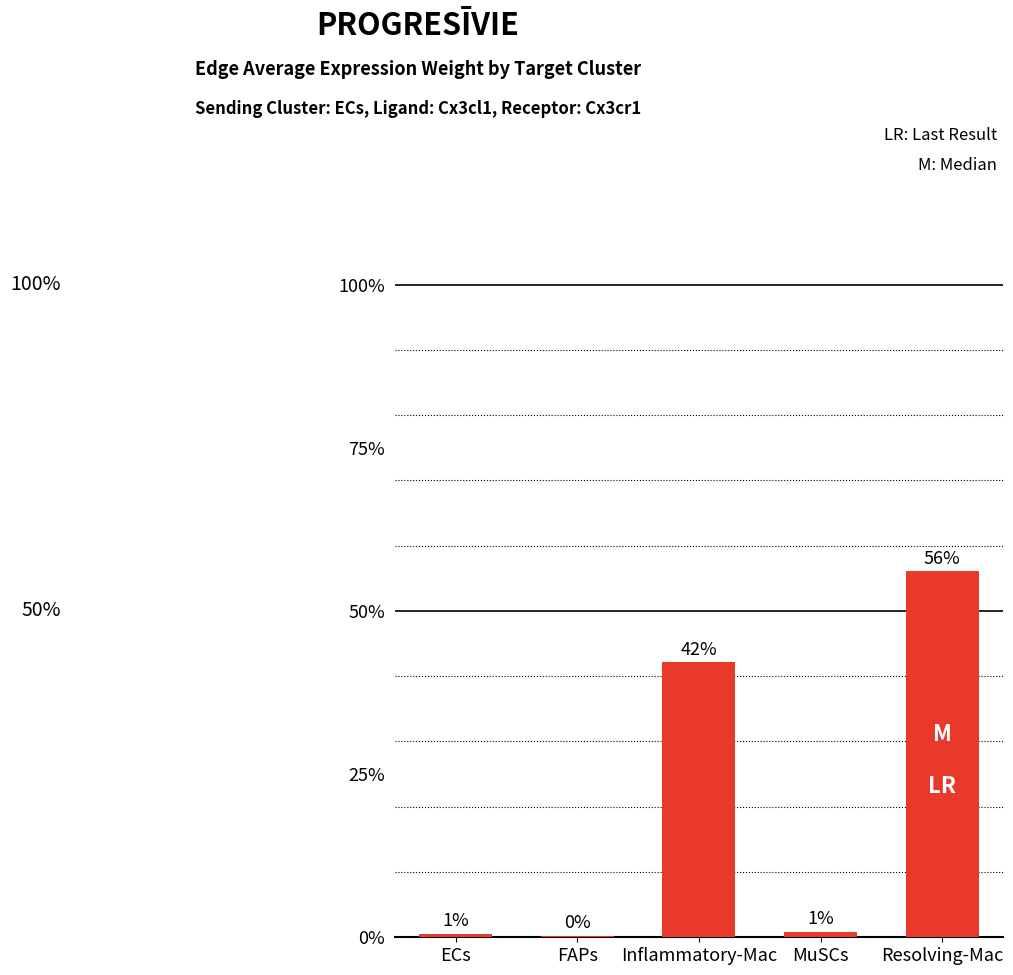

What is the label of the 5th bar from the left?

Resolving-Mac